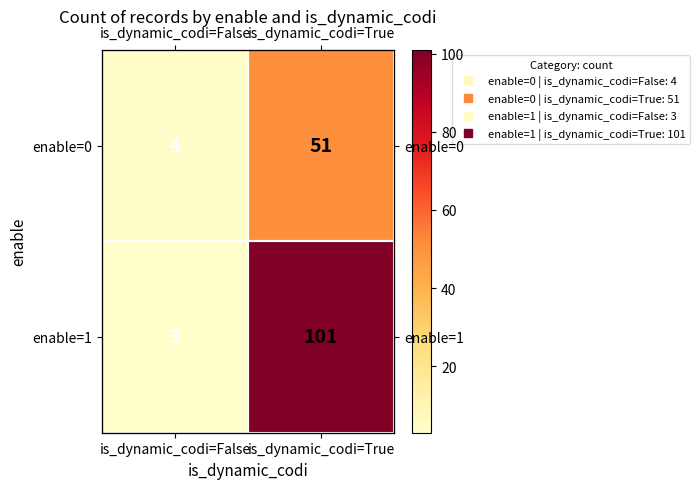

Between is_dynamic_codi=False and is_dynamic_codi=True, which is larger?

is_dynamic_codi=True